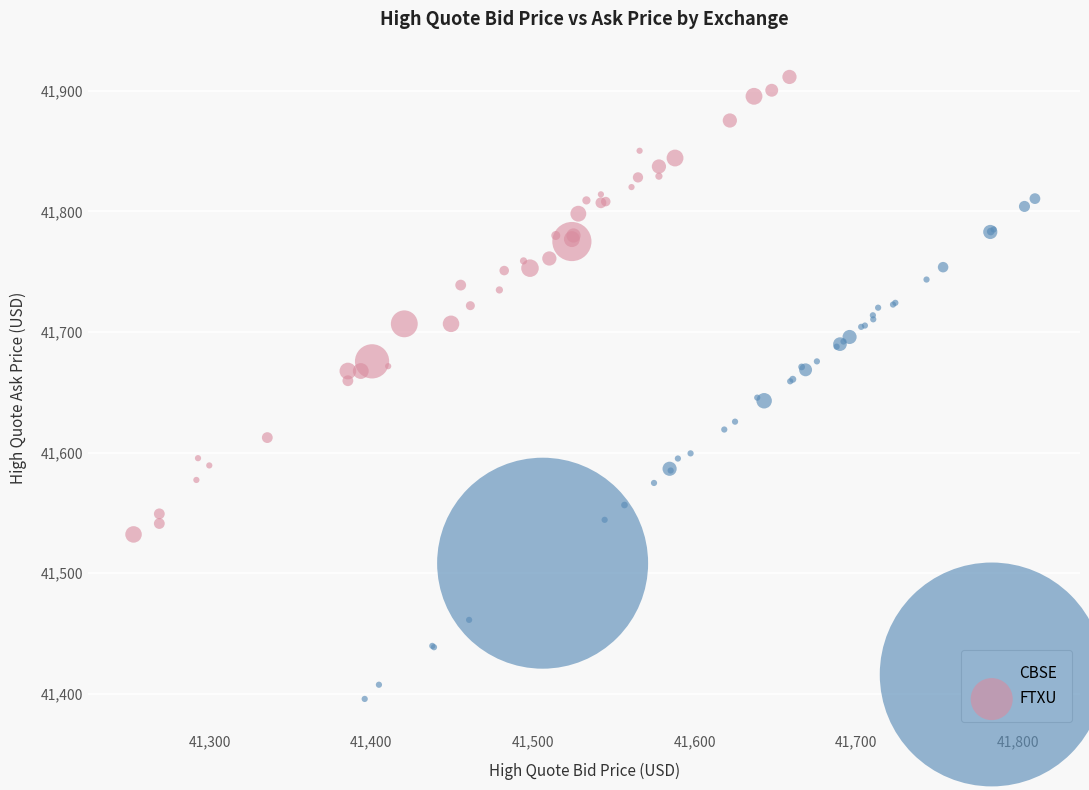

Which series has the widest spread of Y values?

CBSE